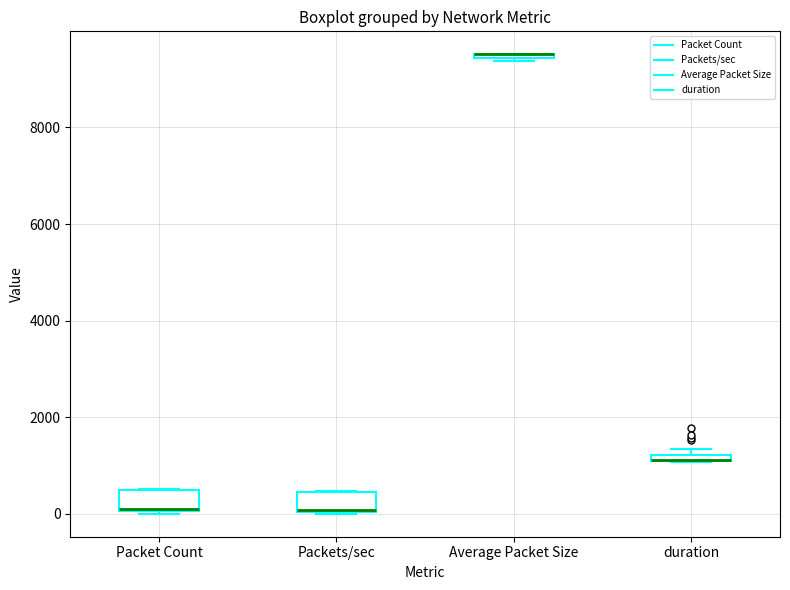

Where is the lower edge of the box for Packet Count on the y-axis? The values are not printed on the chart, so give them approximately, as read against the axis.

0